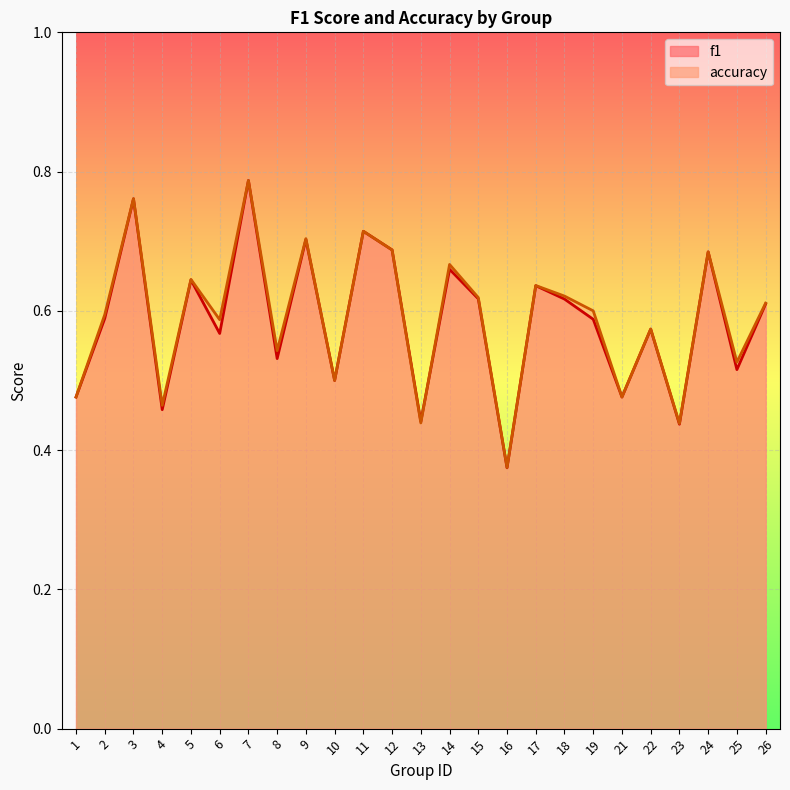

Read the f1 value at 5.

0.6